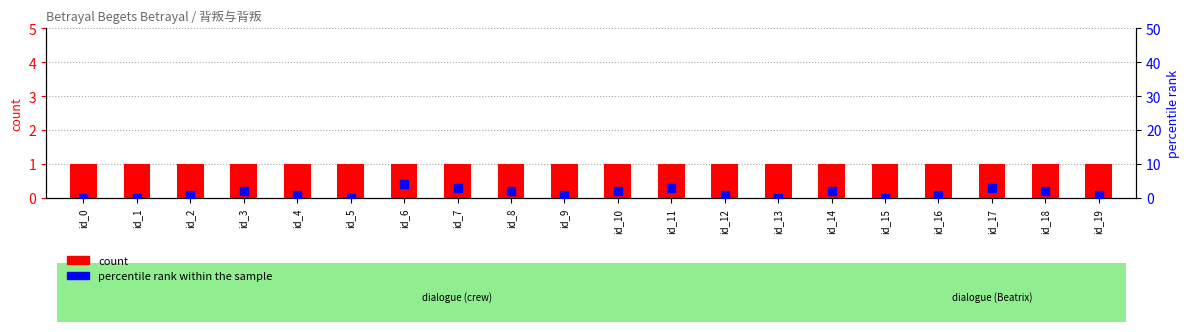

Which series reaches the maximum Y coordinate?

percentile rank within the sample